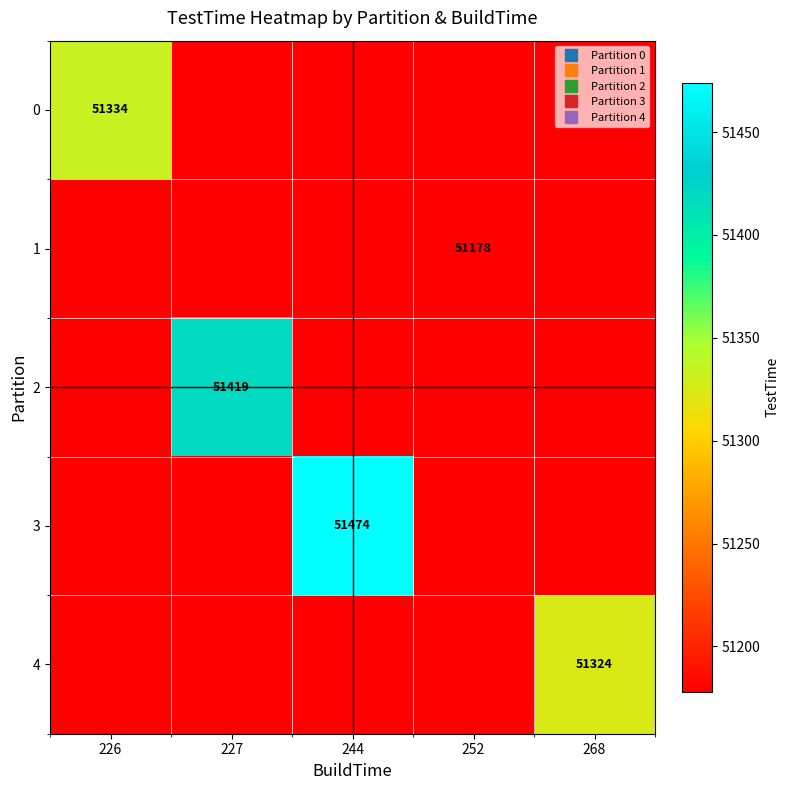

What is the sum of all 1 values?

255890